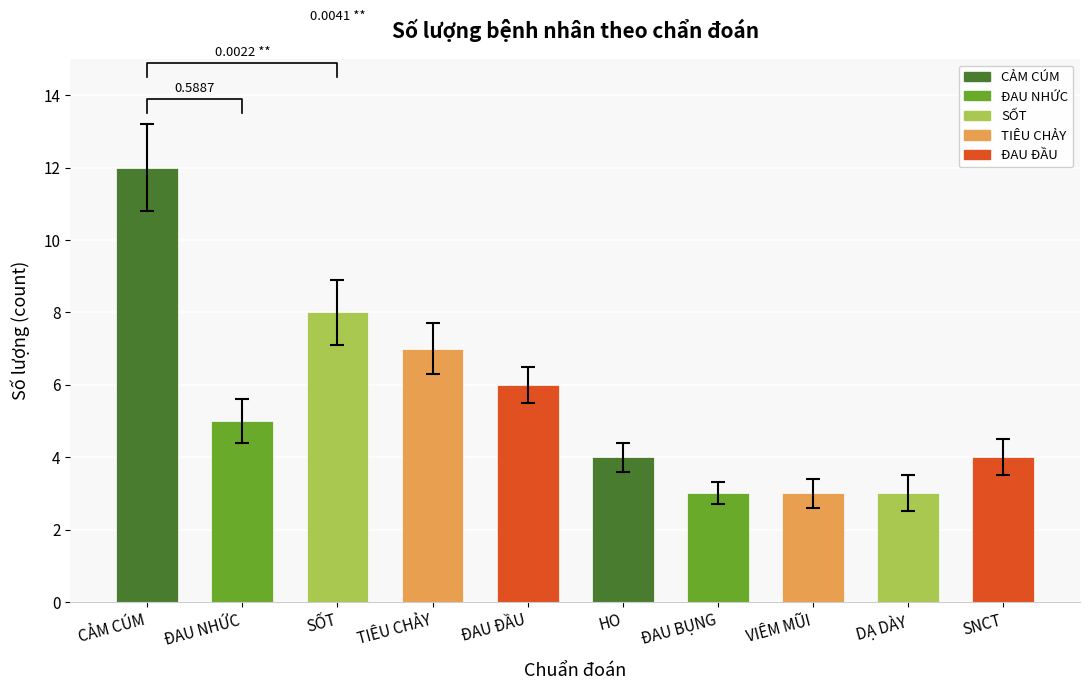

What is the change in value from SỐT to TIÊU CHẢY?

-1